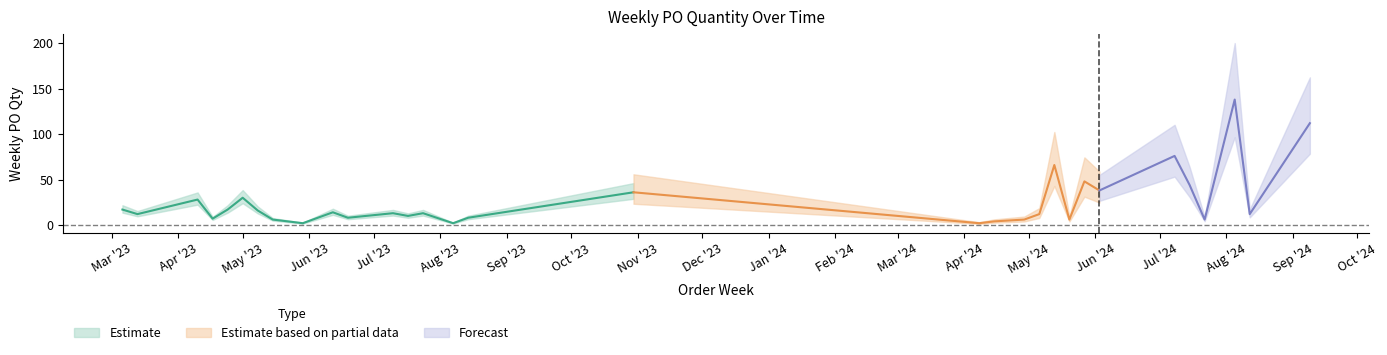

How many values exceed 13?

14